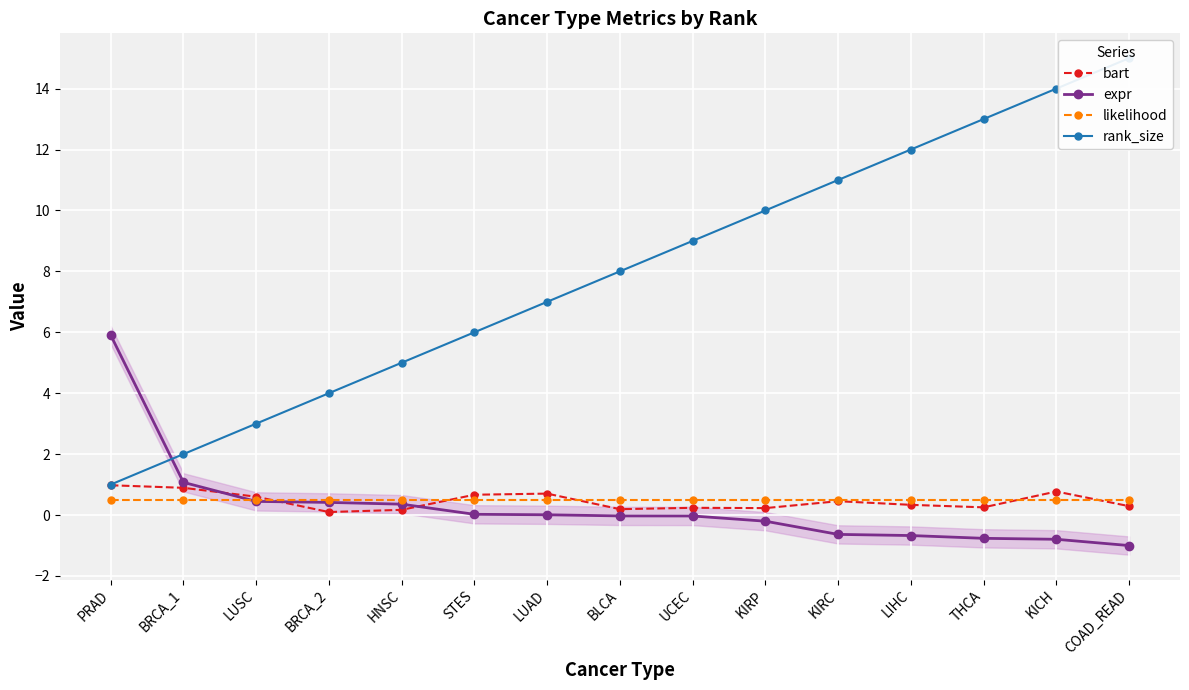

At which label does rank_size reach its peak?

COAD_READ